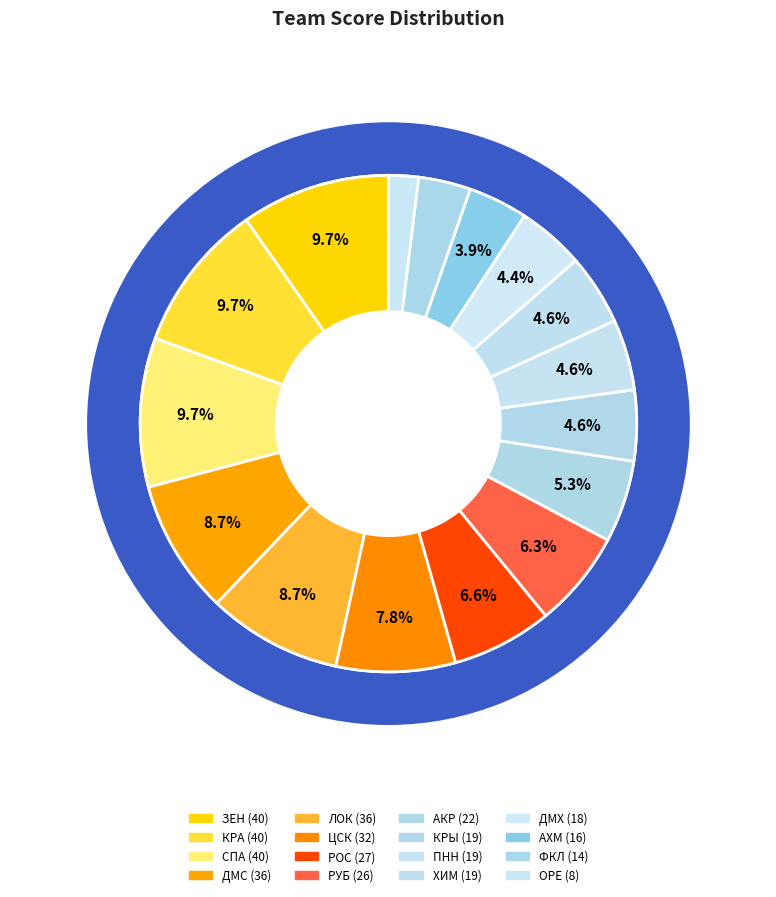

Count the number of slices in the pie.

16